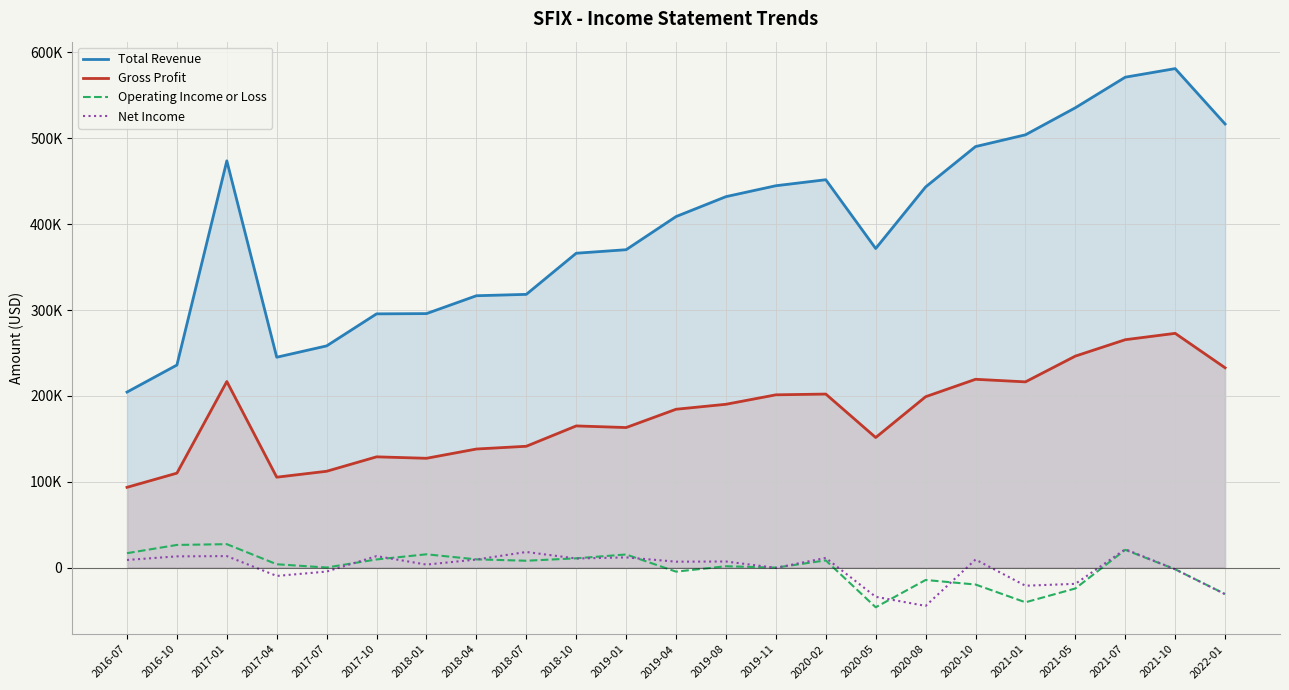

After their last crossing, which series has the higher values: Net Income or Operating Income or Loss?

Operating Income or Loss